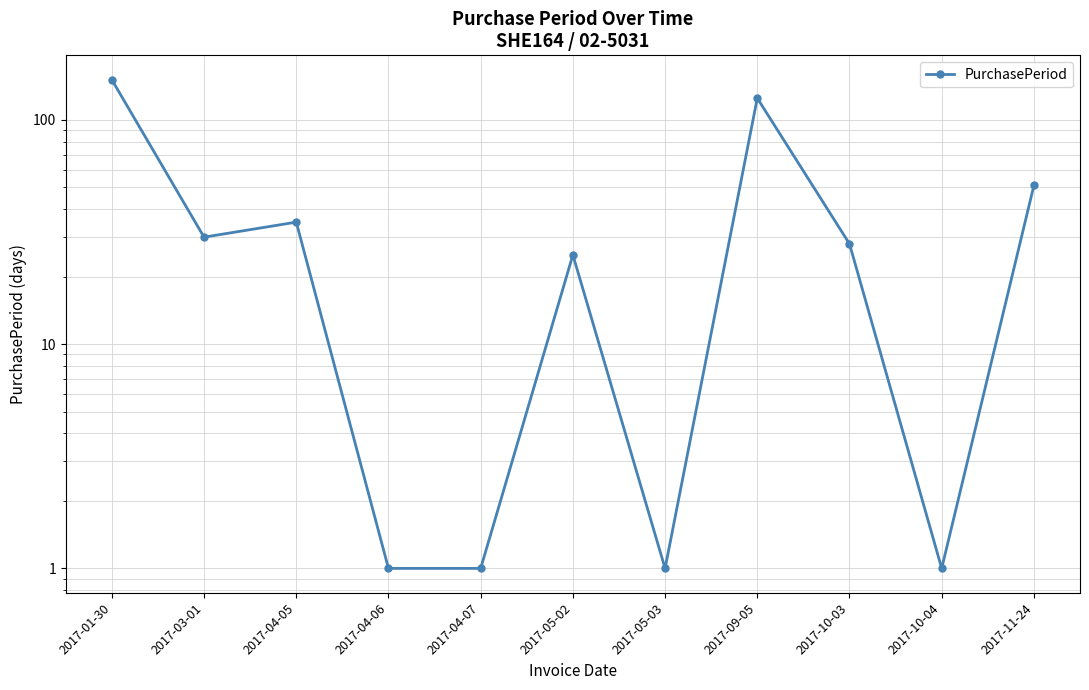

Rank the categories by value from lowest to highest.

2017-04-06, 2017-04-07, 2017-05-03, 2017-10-04, 2017-05-02, 2017-10-03, 2017-03-01, 2017-04-05, 2017-11-24, 2017-09-05, 2017-01-30